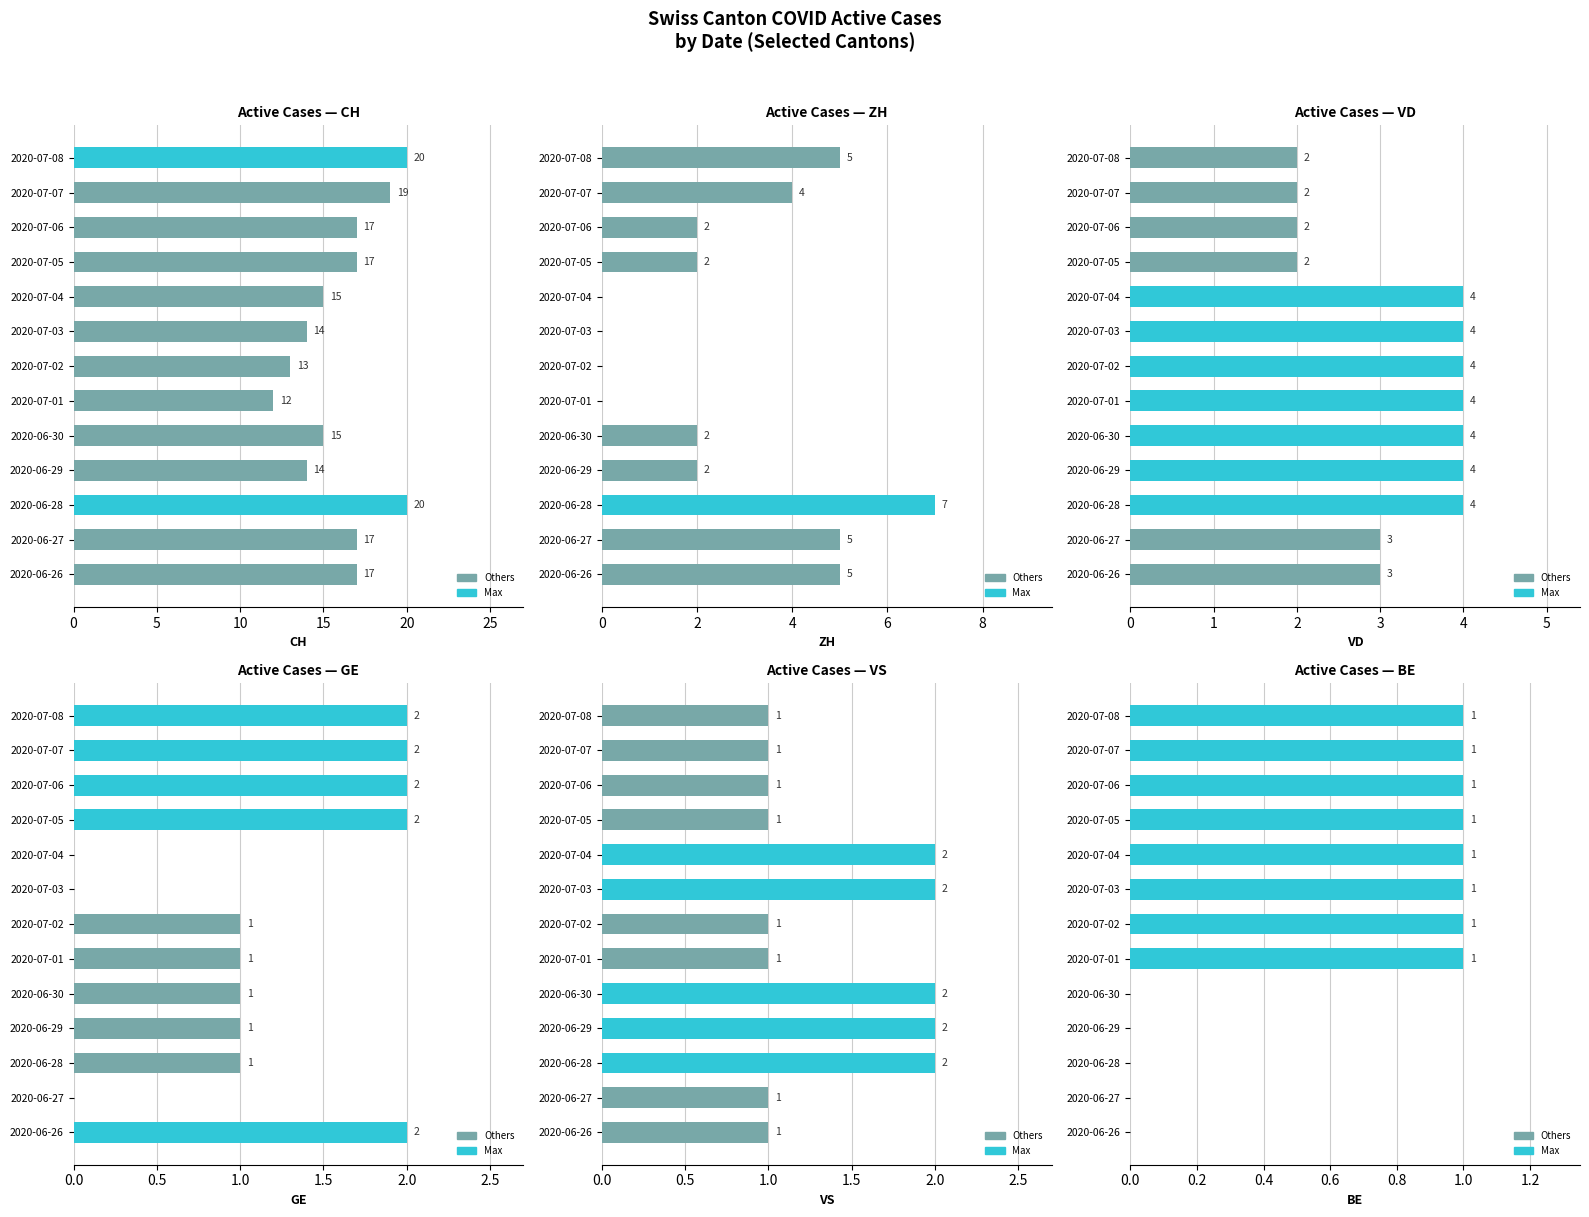

Reading left to right, transcribe all the data shown in this chart.

CH: 17	17	20	14	15	12	13	14	15	17	17	19	20
ZH: 5	5	7	2	2	0	0	0	0	2	2	4	5
VD: 3	3	4	4	4	4	4	4	4	2	2	2	2
GE: 2	0	1	1	1	1	1	0	0	2	2	2	2
VS: 1	1	2	2	2	1	1	2	2	1	1	1	1
BE: 0	0	0	0	0	1	1	1	1	1	1	1	1